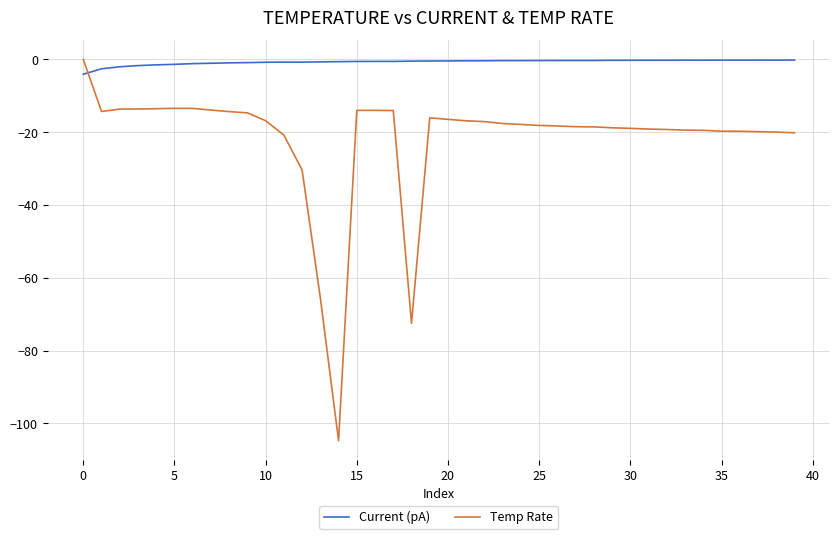

What is the difference between the maximum and minimum values in the Current (pA) series?

3.9